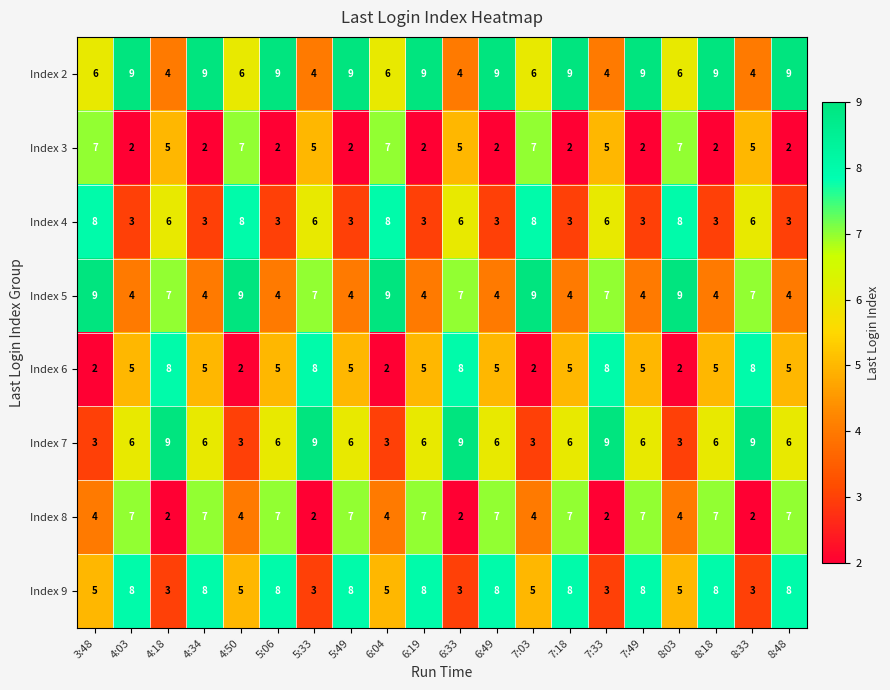

Is it true that Index 6 equals 5 at 6:49?

True